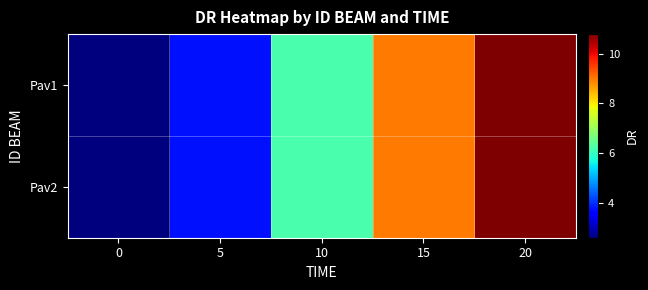

Between 0 and 20, which is larger?

20